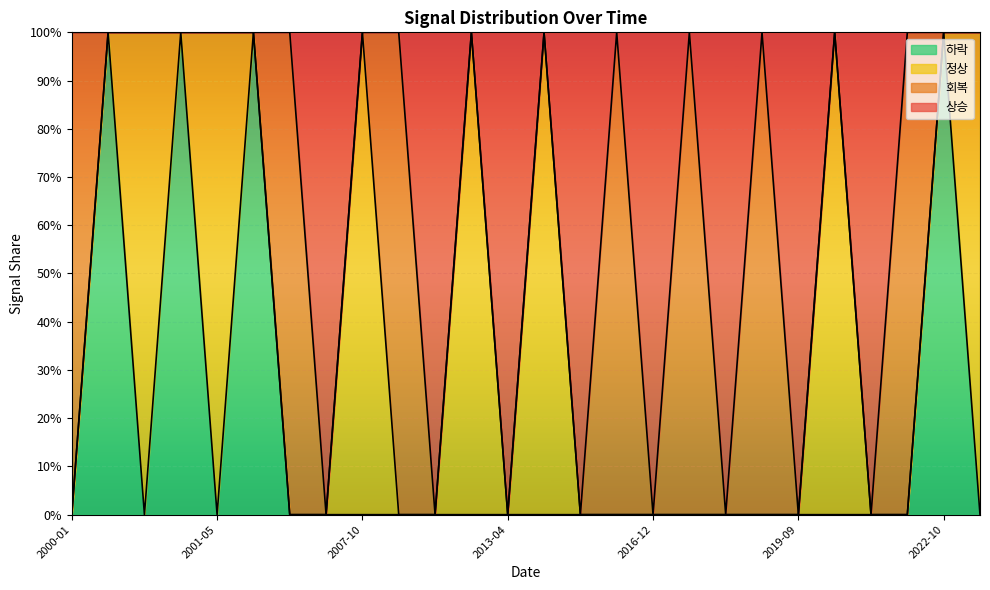

What are all the series names shown in the legend?

하락, 정상, 회복, 상승